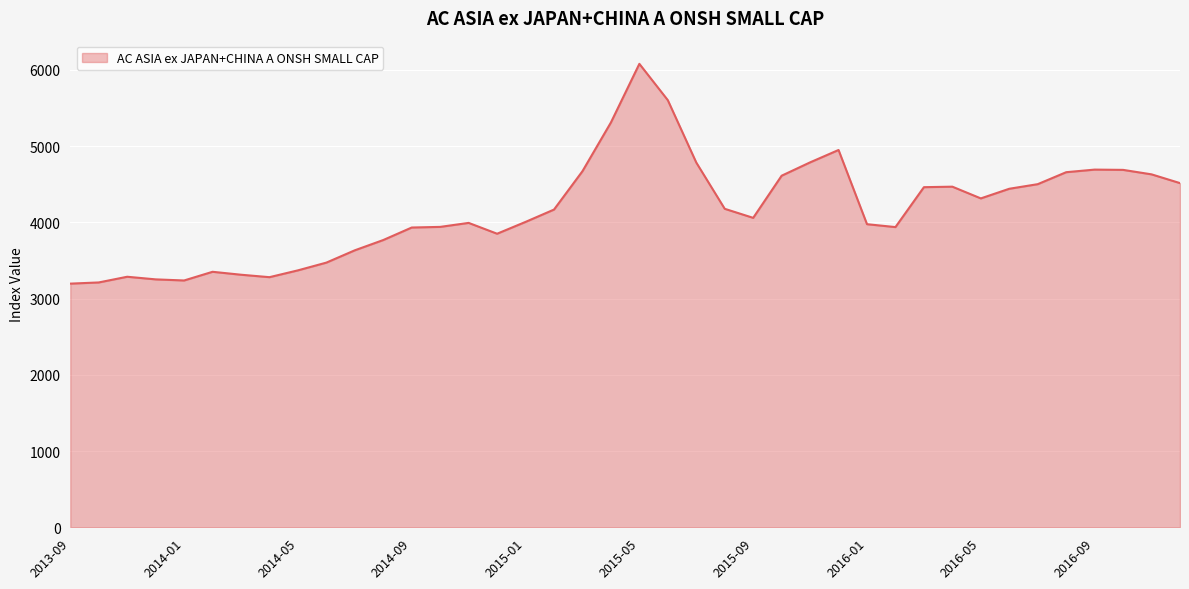

Which label corresponds to the largest value in the chart?

2015-05